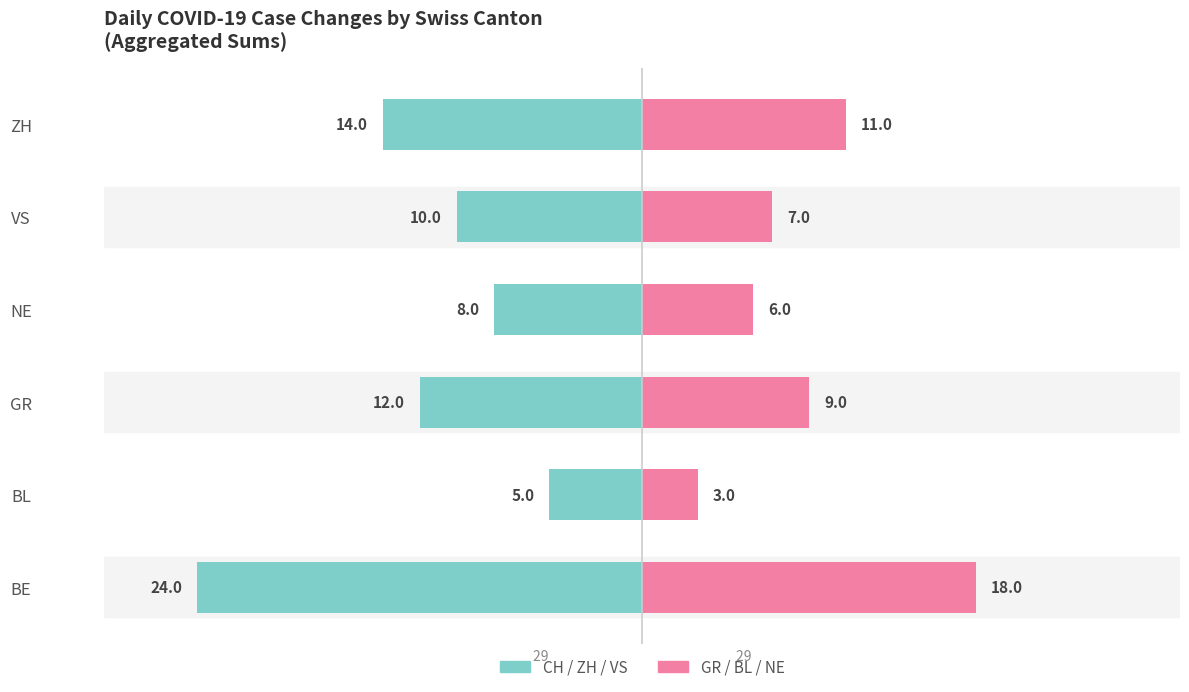

How many distinct data groups are displayed?

2